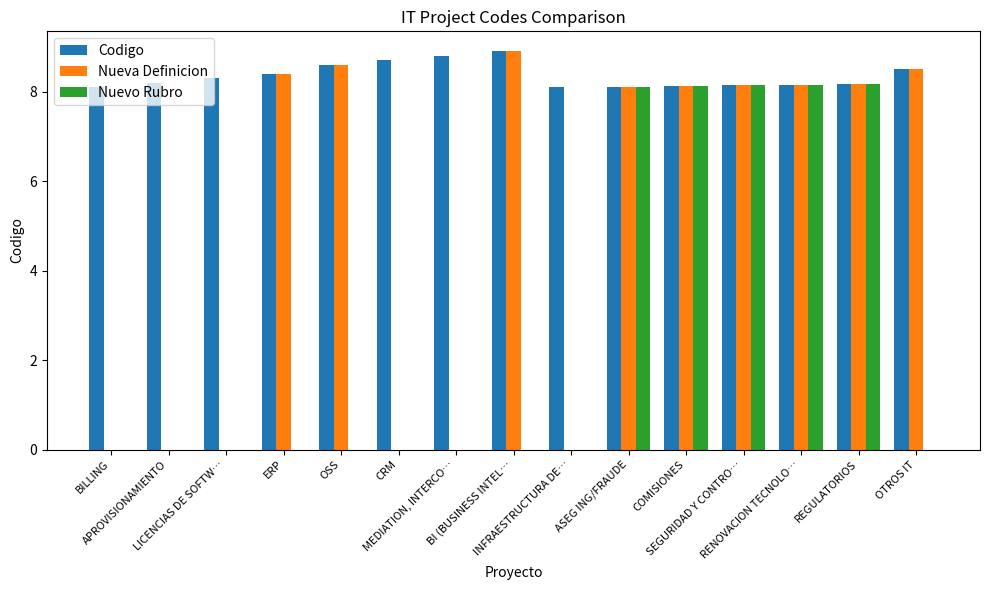

What is the spread (max minus min) of values at BI (BUSINESS INTEL…?

8.9